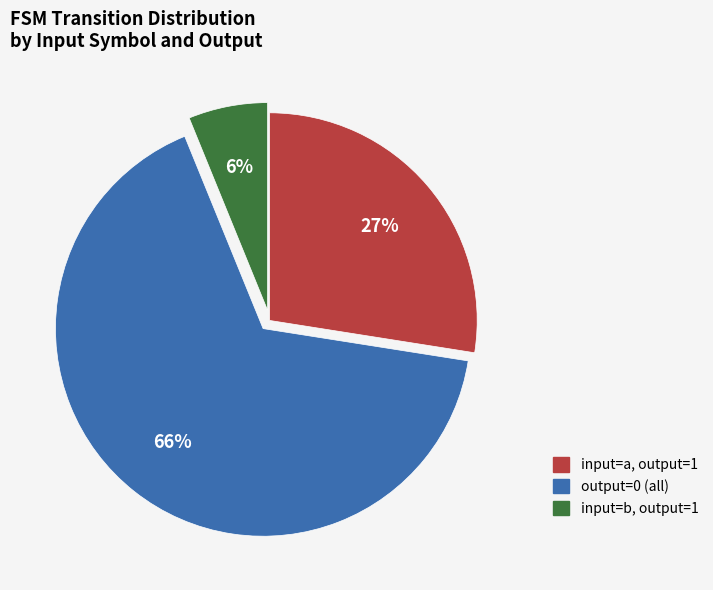

Is there a majority slice in this chart?

Yes